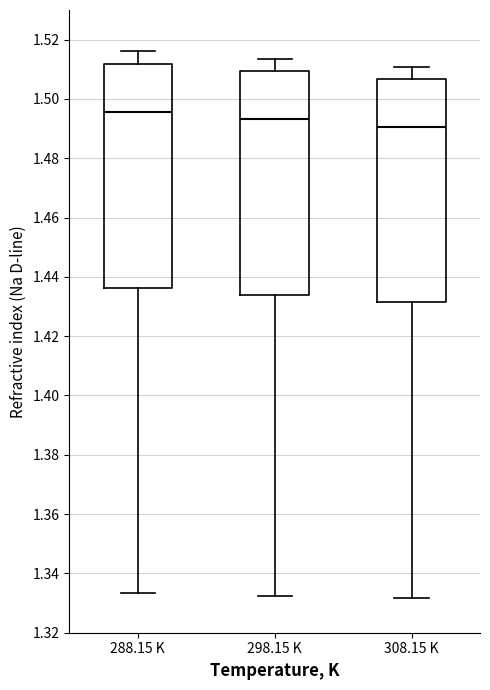

Which box's median line is the lowest?

308.15 K